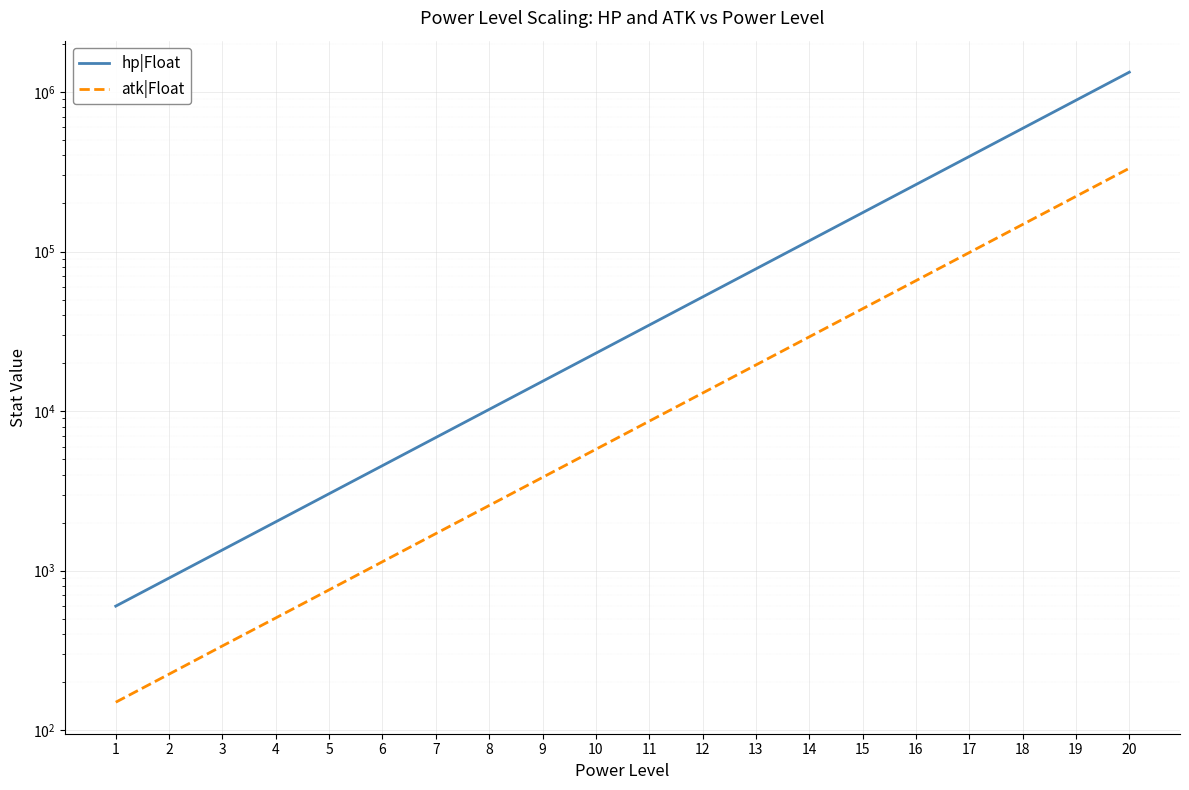

True or false: hp|Float and atk|Float cross at least once.

False